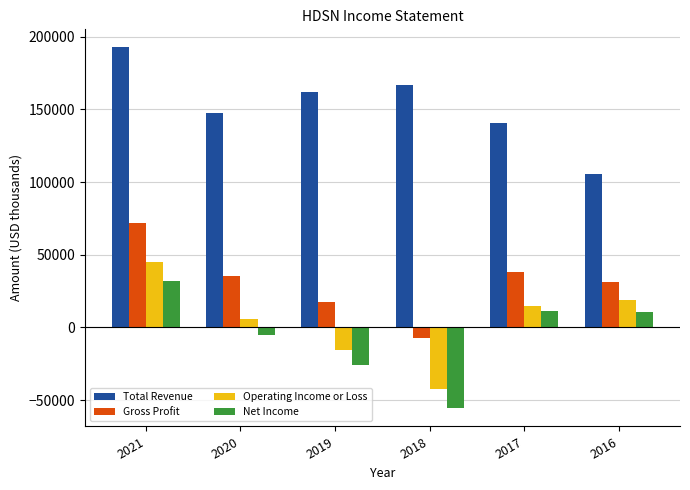

What is the difference between the maximum and minimum values in the Total Revenue series?

87200